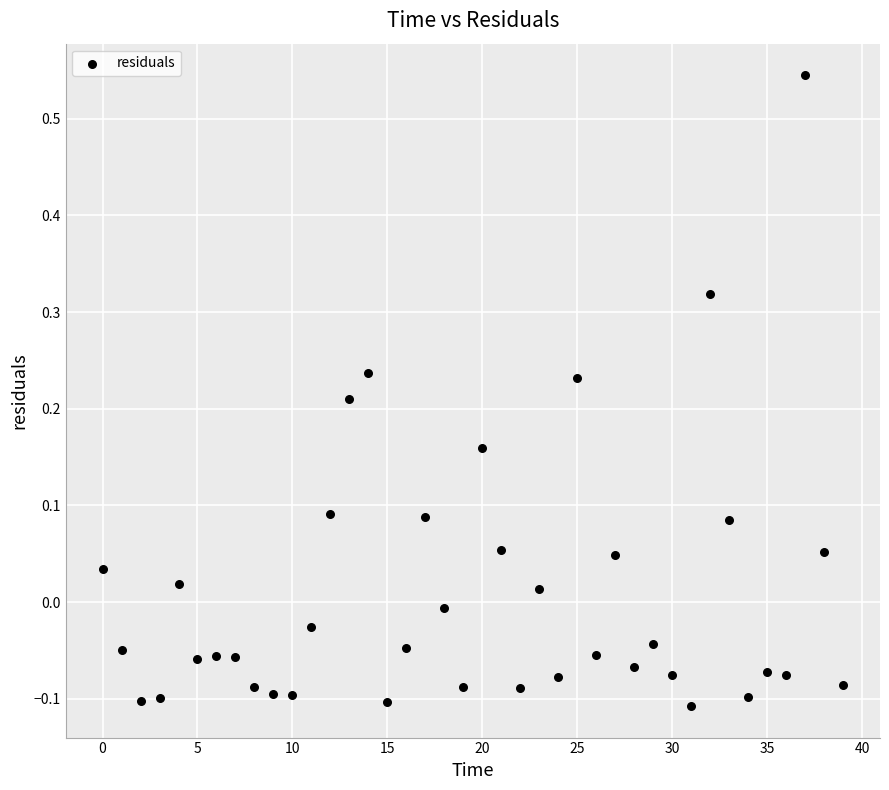

What is the range of Y values (max minus min)?

0.7